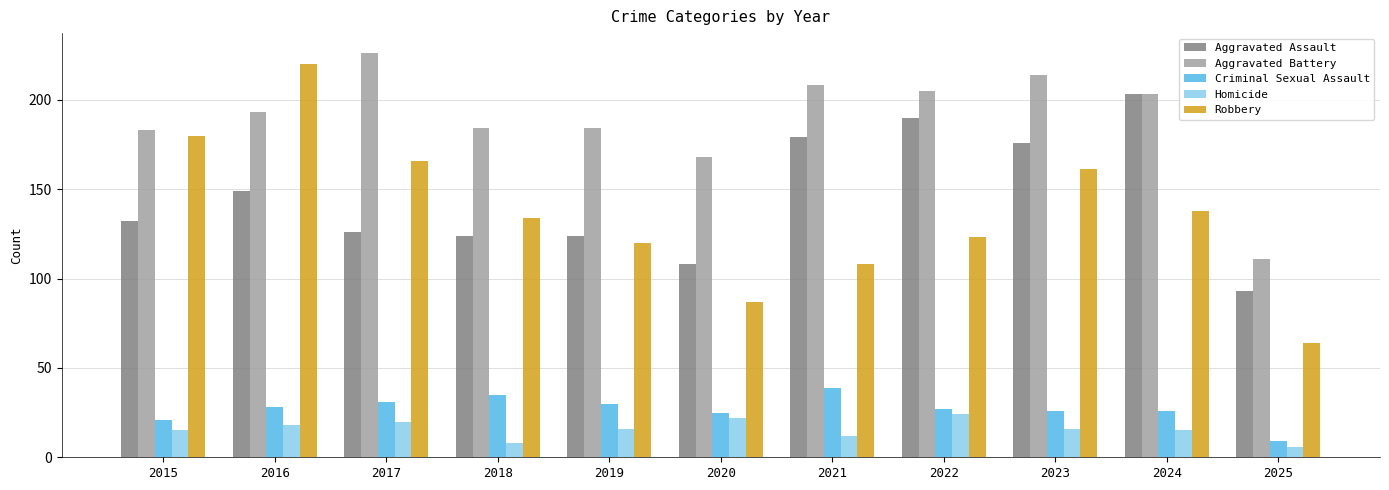

How many bars are there in total?

55